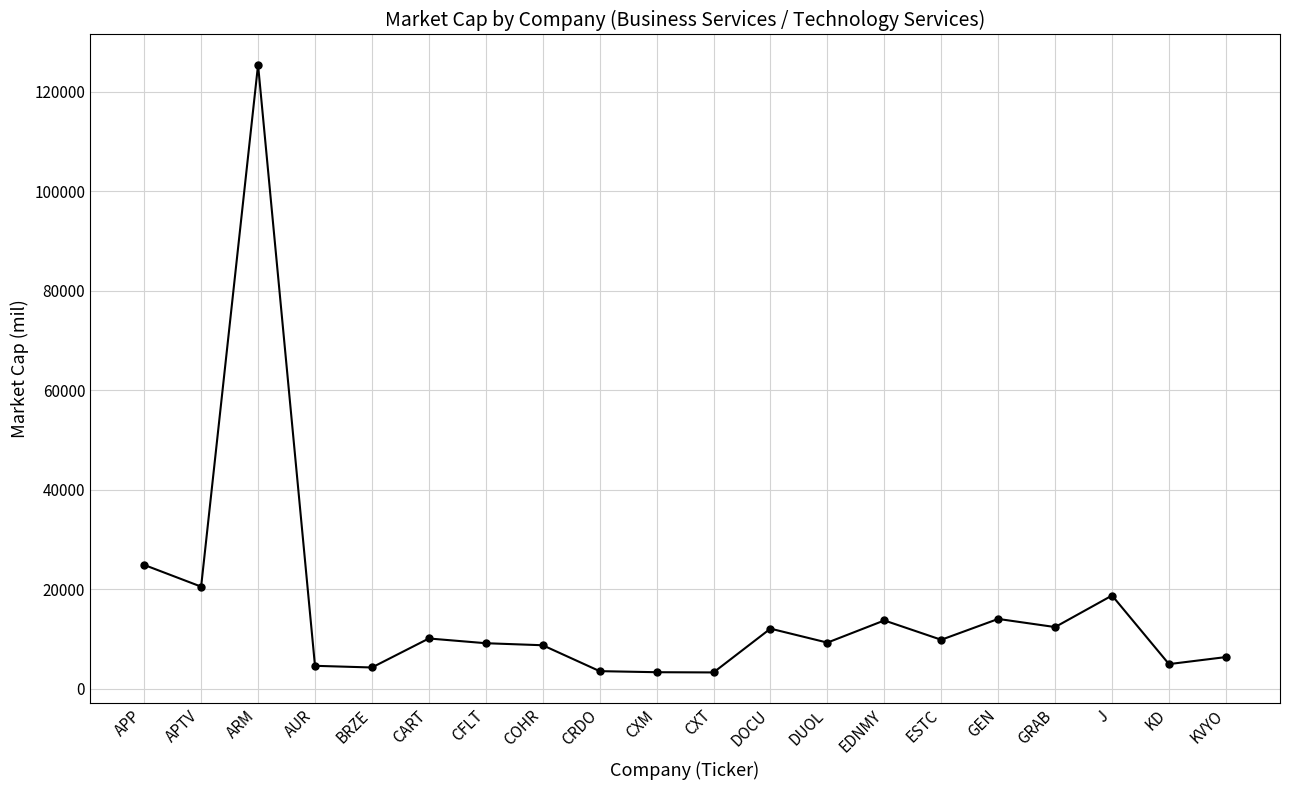

Where is the first local minimum?

APTV